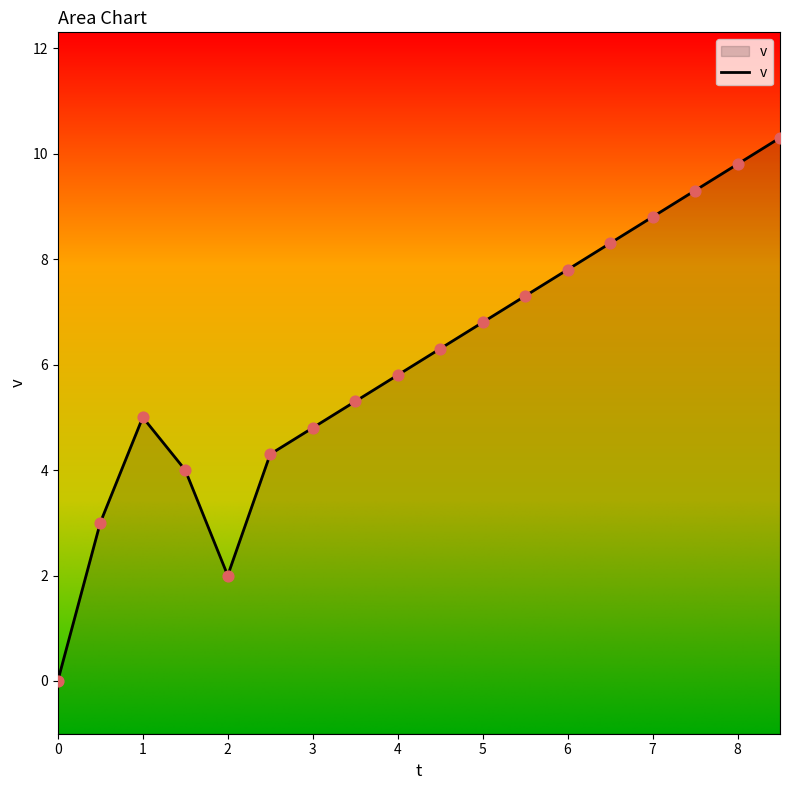

Between 3.5 and 5.5, which is larger?

5.5